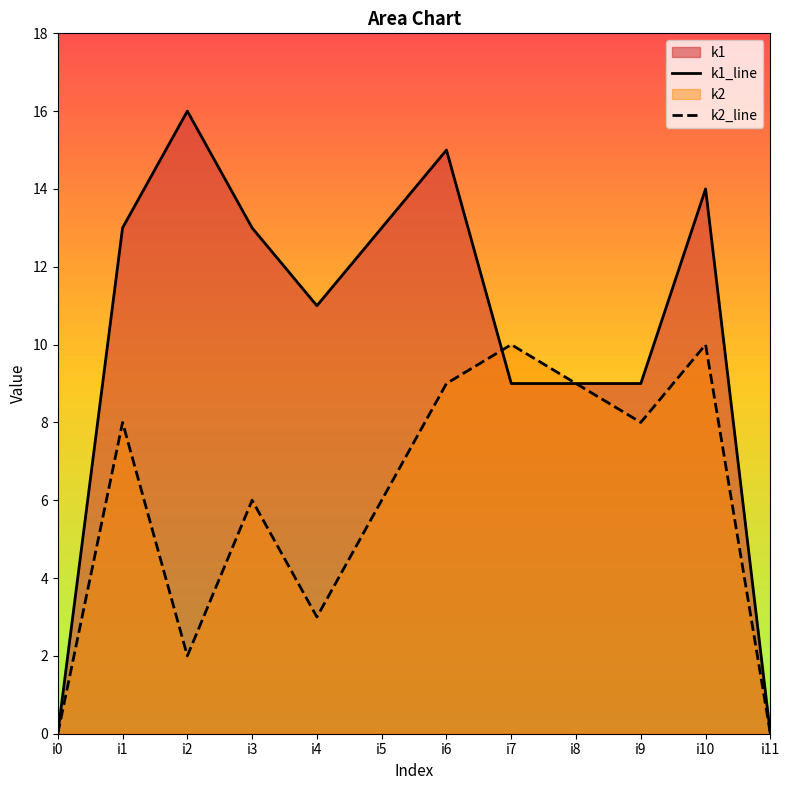

Between i4 and i10, which is larger?

i10